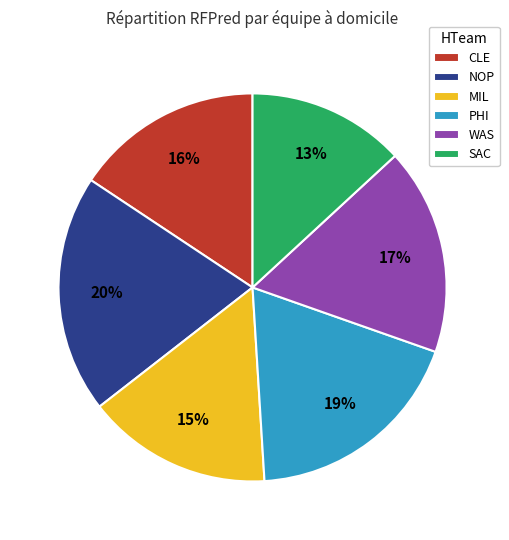

Is the sum of NOP and PHI greater than half?

No